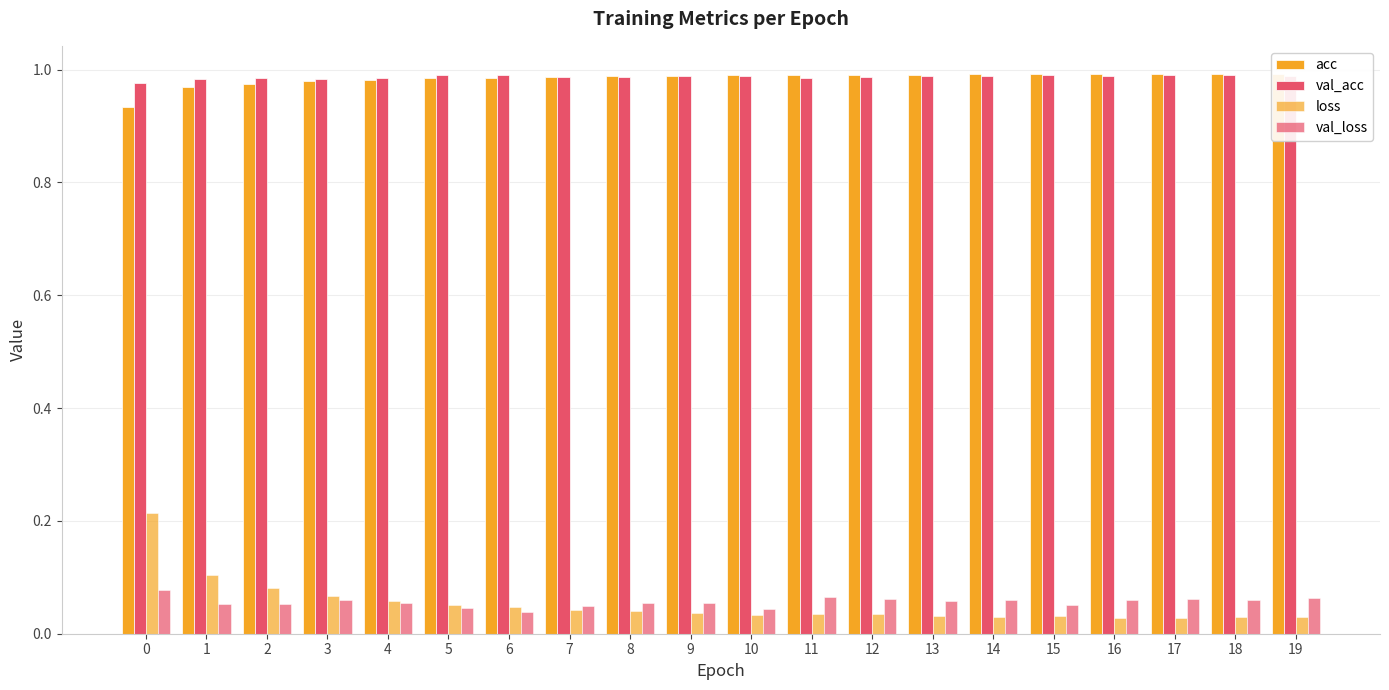

Count the number of categories in the chart.

20